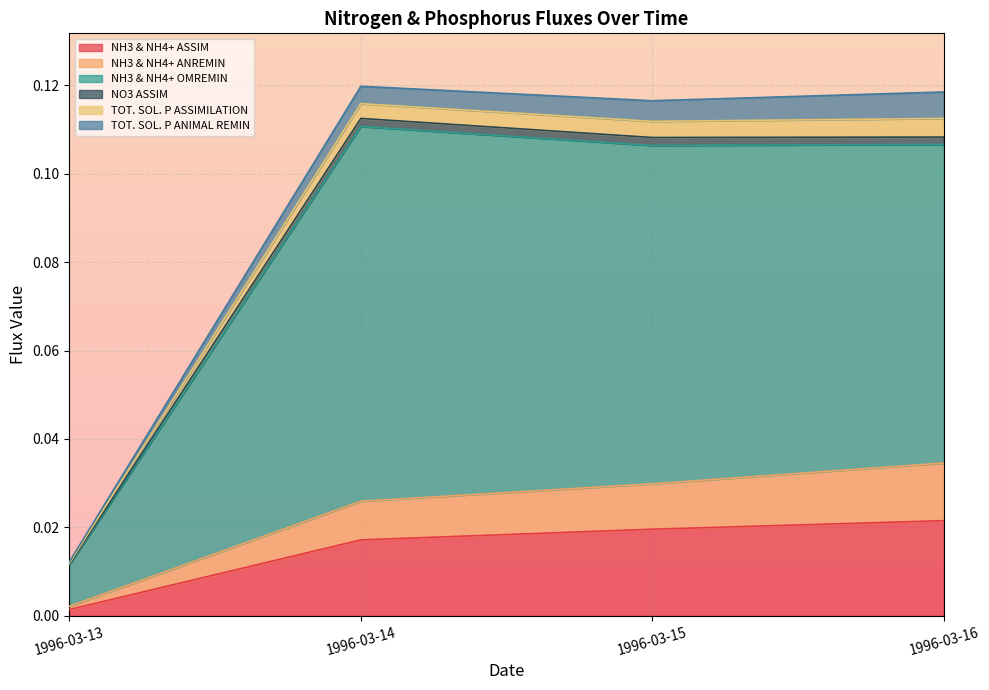

At which label does NH3 & NH4+ ASSIM reach its minimum?

1996-03-13